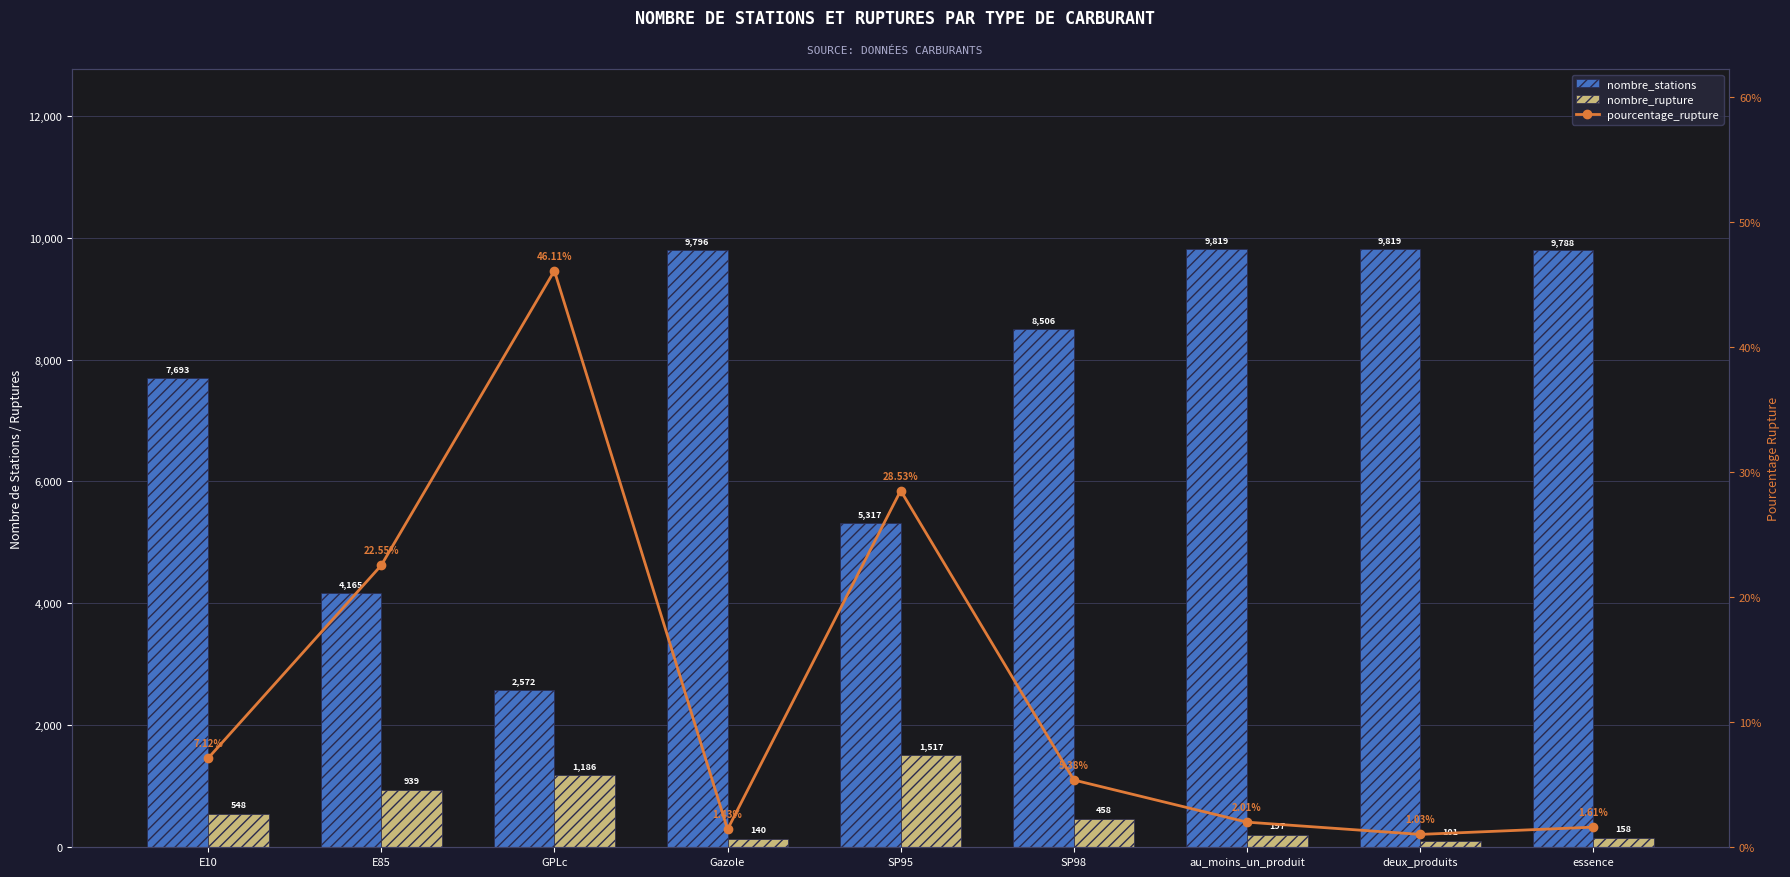

Which category has the highest value in the pourcentage_rupture series?

GPLc